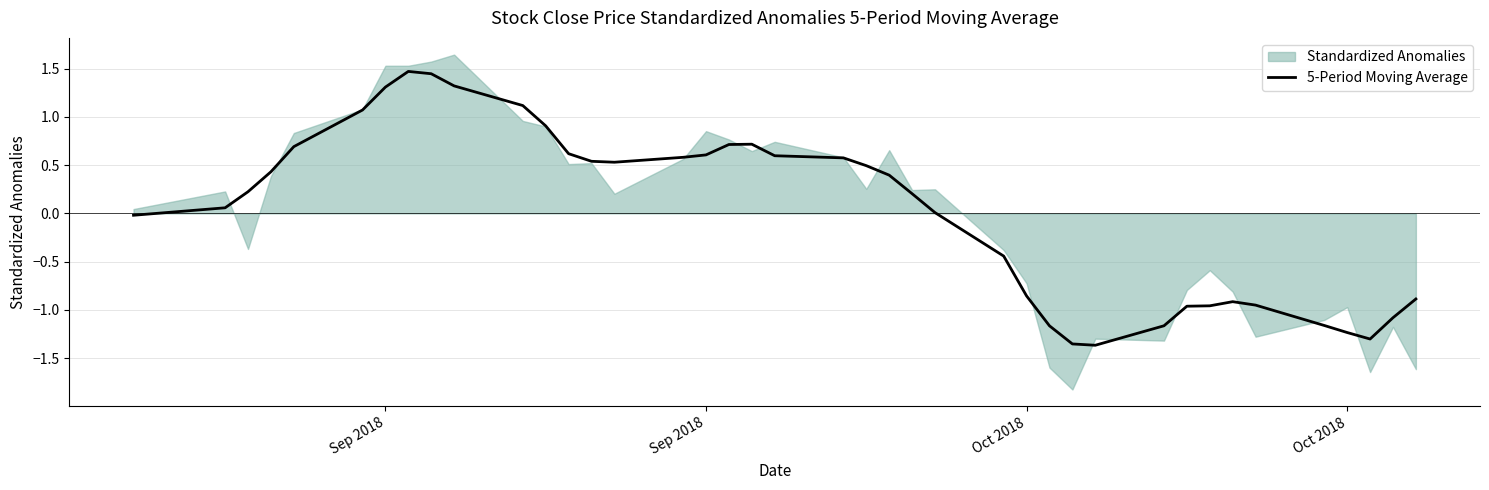

The value at 9 is 2.3. True or false?

False